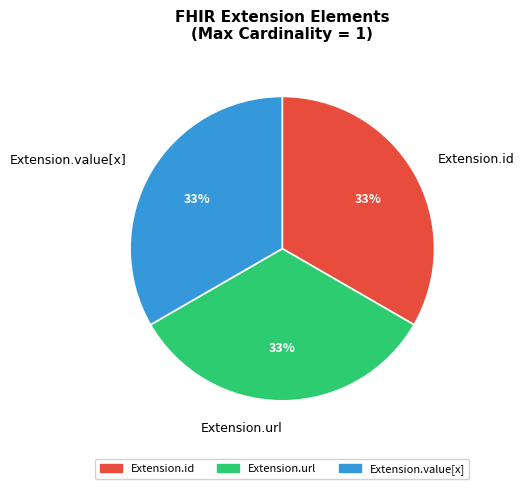

Is Extension.url the majority of the pie?

No